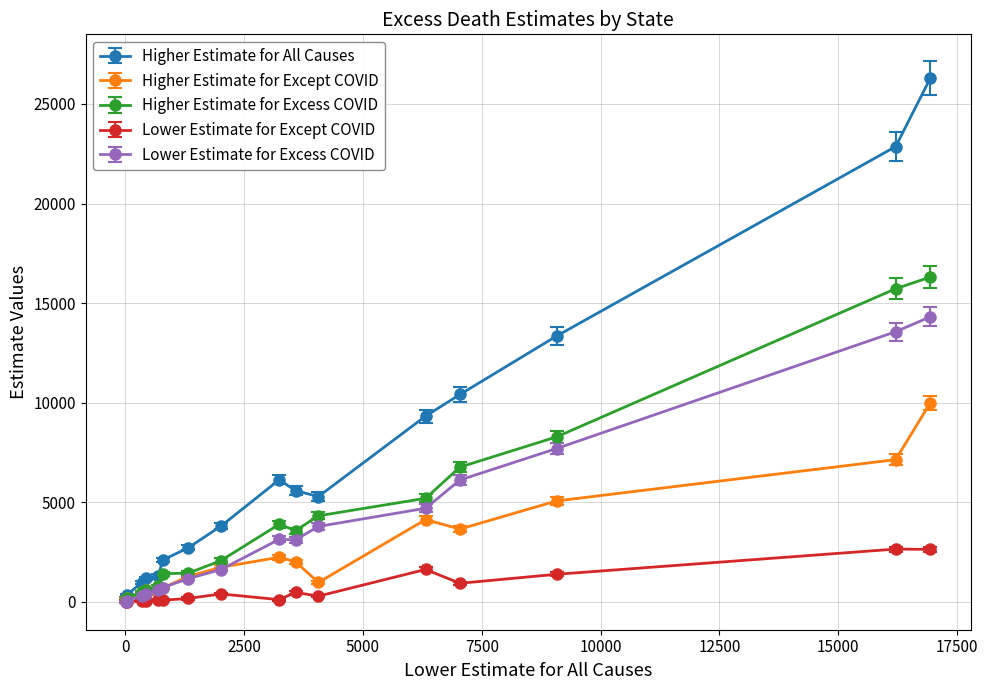

What is the highest value of the Lower Estimate for Except COVID series?

2645